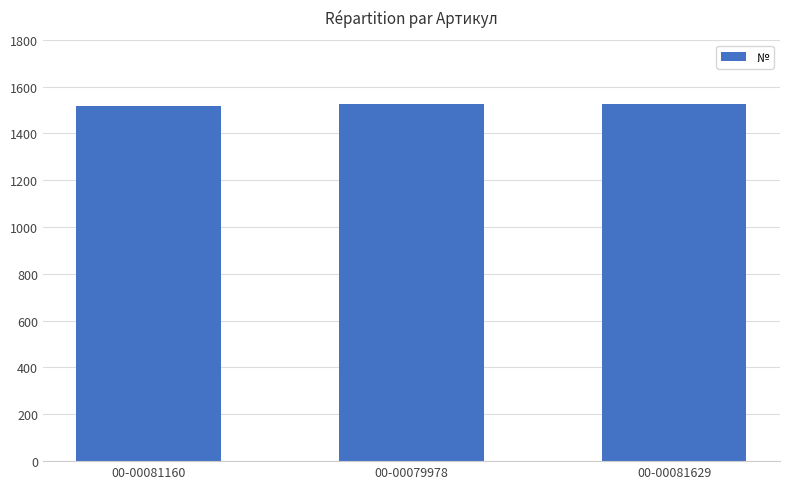

What is the greatest value displayed?

1525